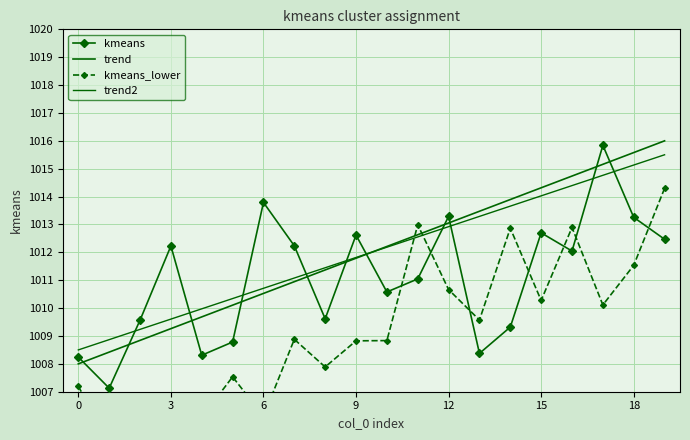

At which label is trend2 closest to 1012?

9